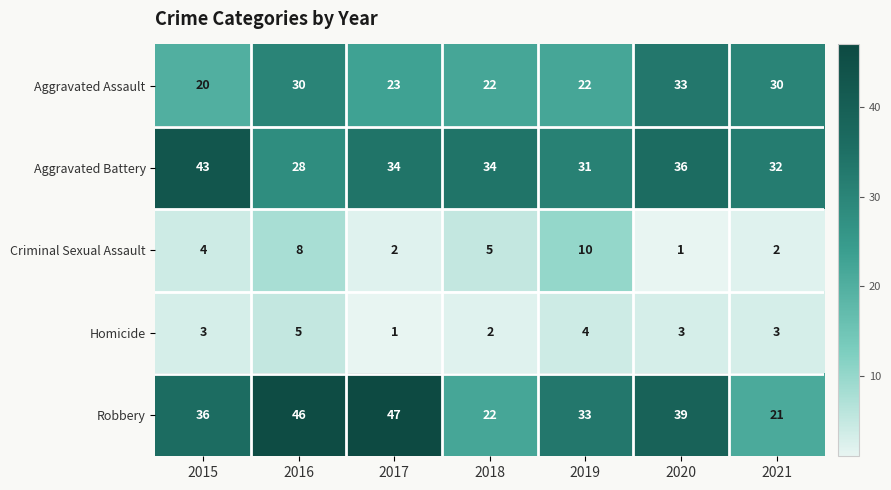

At which category is the sum across all series the highest?

2016